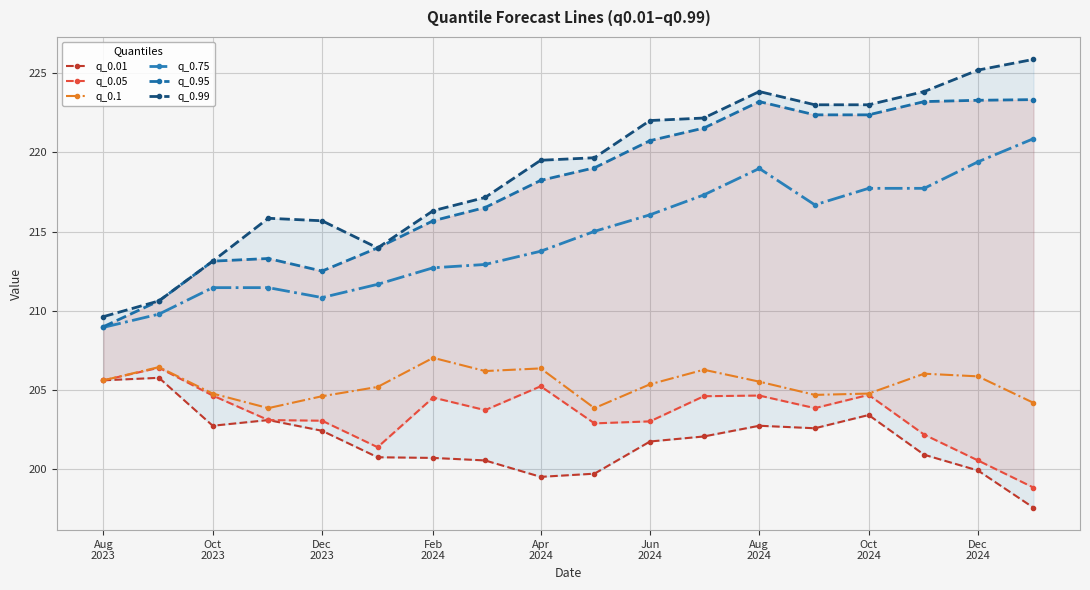

What is the highest value of the q_0.1 series?

207.0